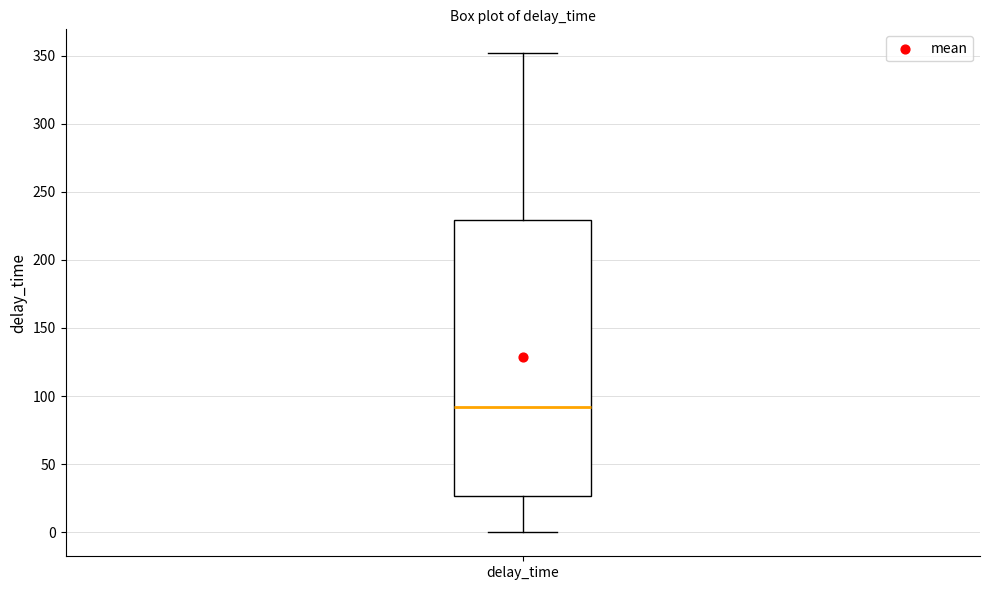

Where is the lower edge of the box for delay_time on the y-axis? The values are not printed on the chart, so give them approximately, as read against the axis.

25